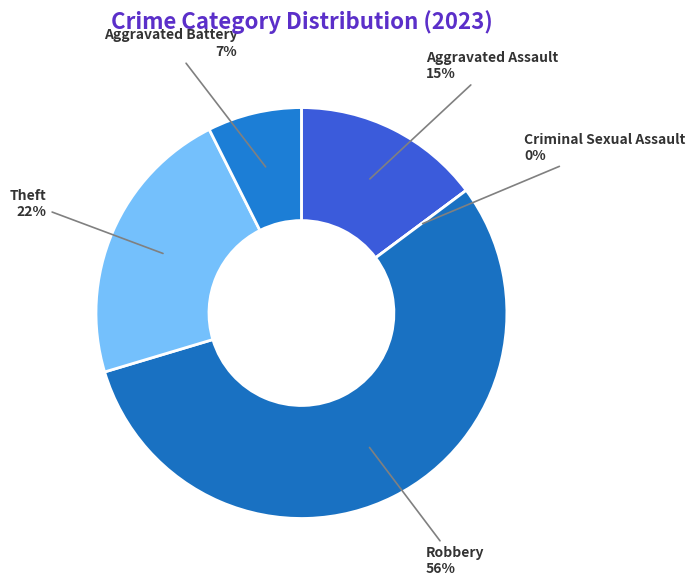

Count the number of slices in the pie.

5